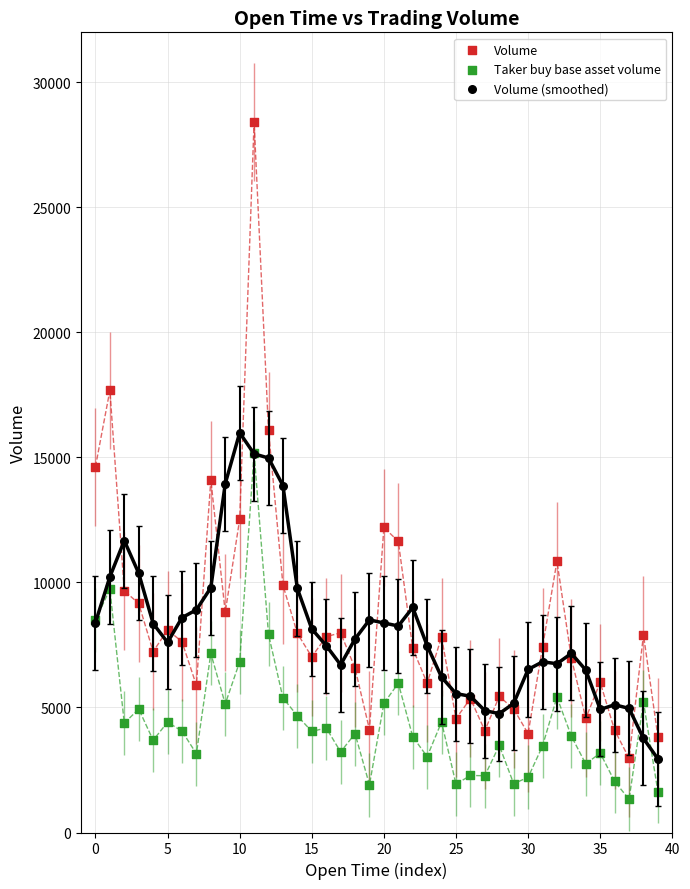

What are all the series names shown in the legend?

Volume, Taker buy base asset volume, Volume (smoothed)